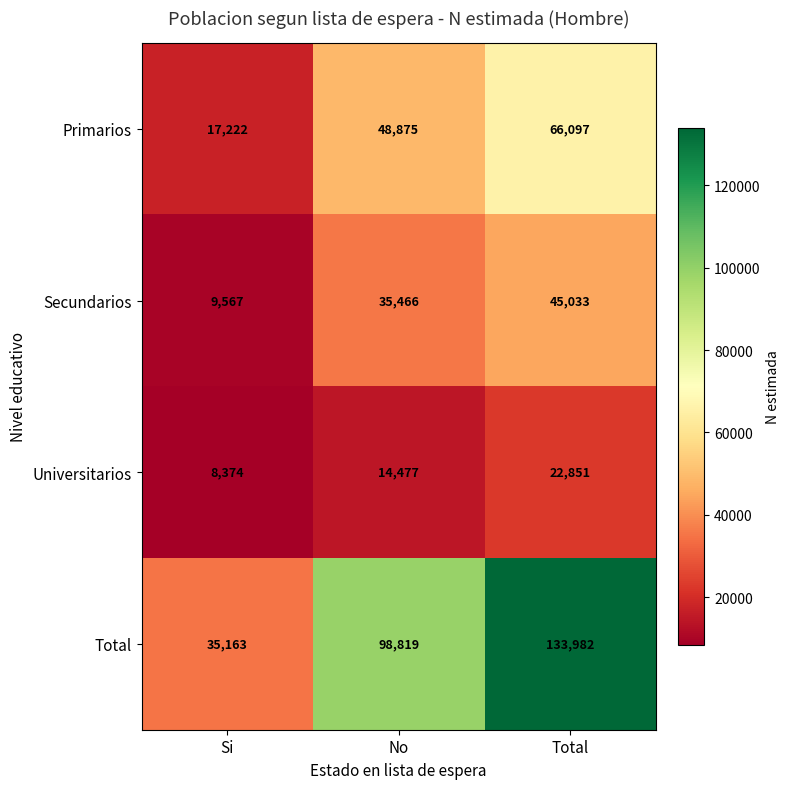

Count the number of categories in the chart.

3